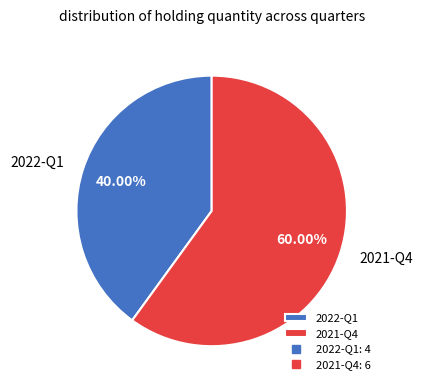

Which category has the smallest portion of the pie?

2022-Q1